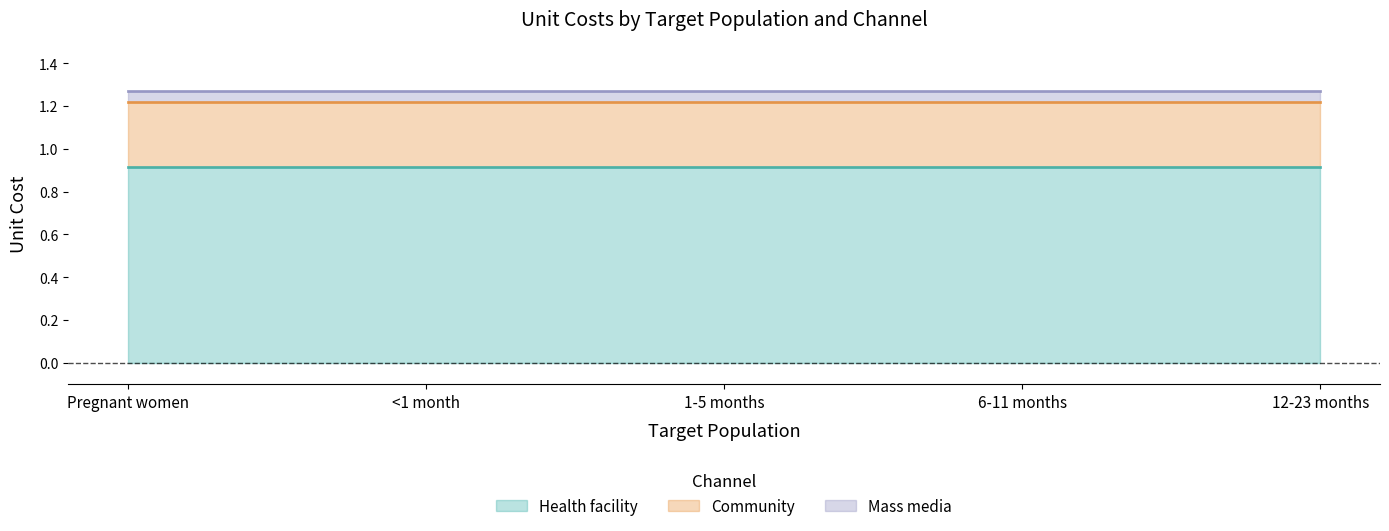

How many lines are shown in the chart?

3